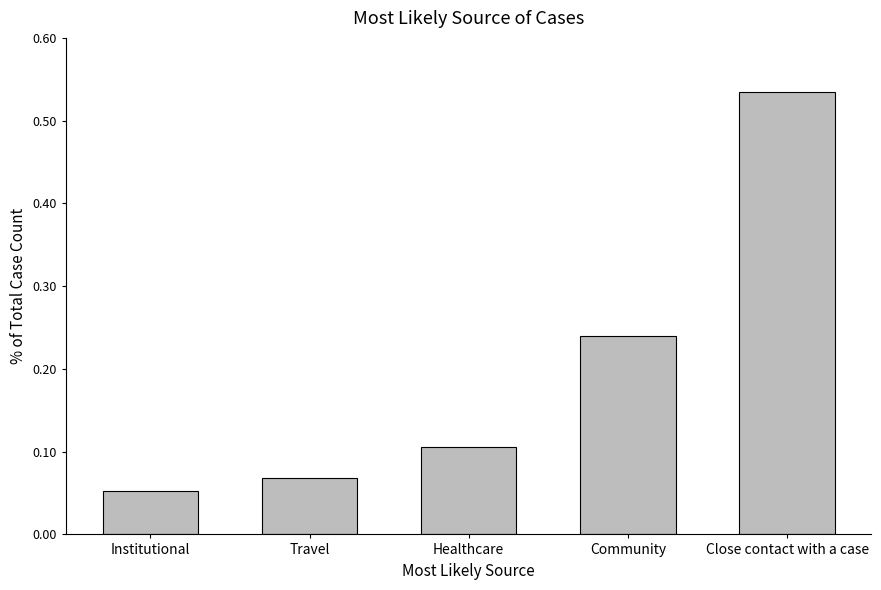

What is the sum of the values at Community and Institutional?

0.3